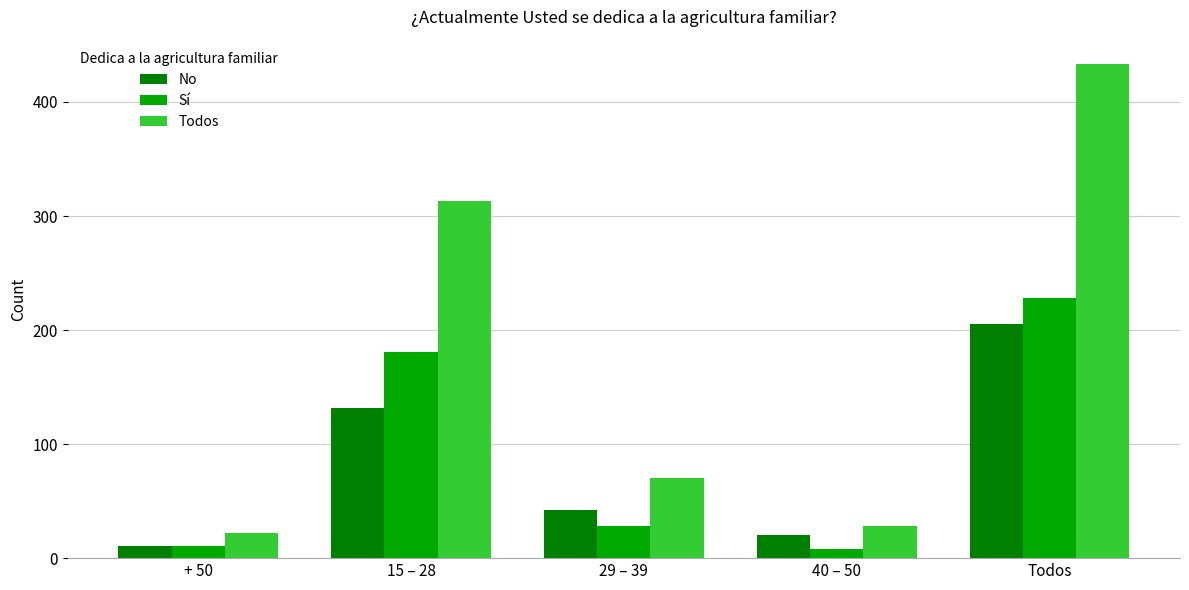

What is the difference between the second highest and minimum values in the Sí series?

173